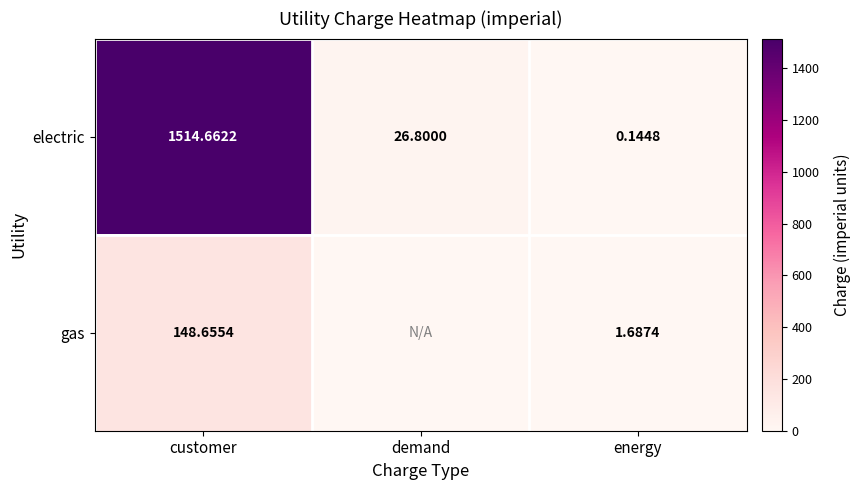

Count the number of categories in the chart.

3